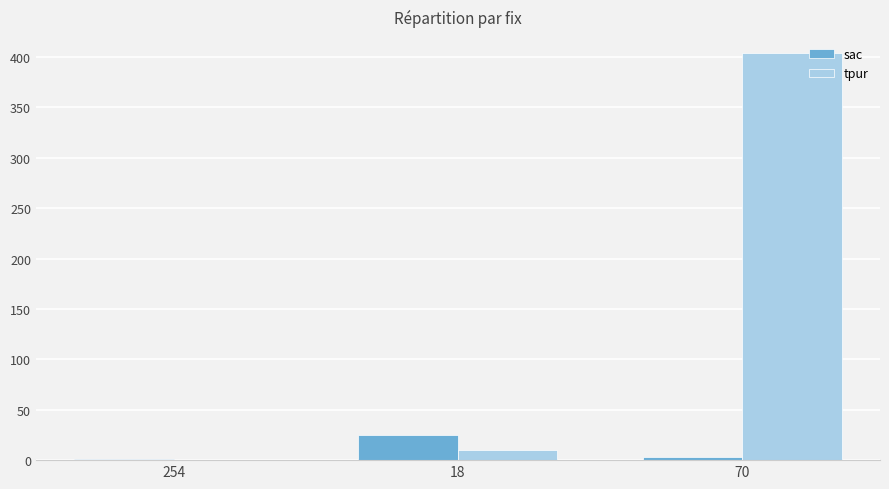

How many groups of bars are there?

3